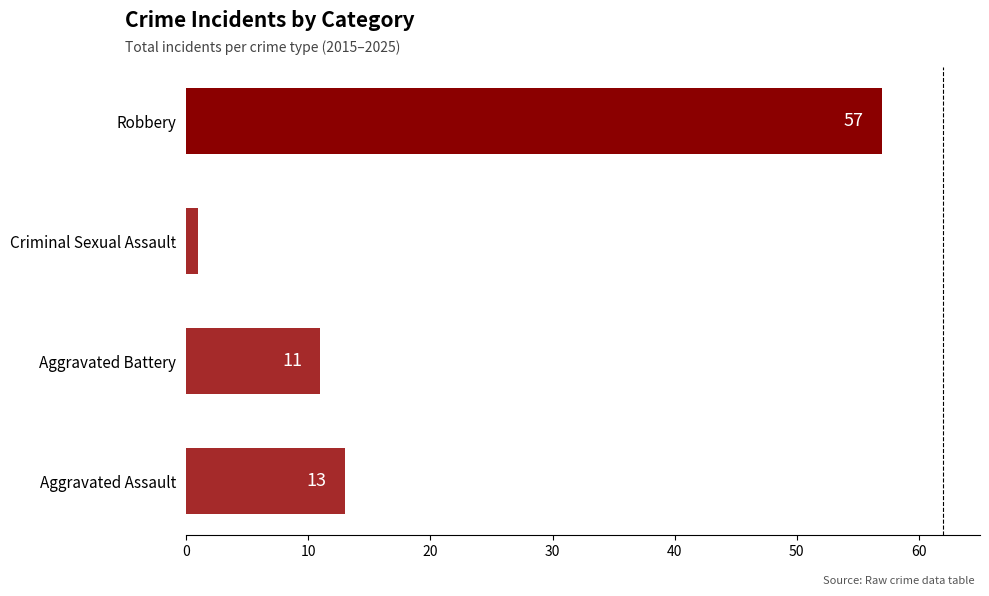

Which label corresponds to the smallest value in the chart?

Criminal Sexual Assault